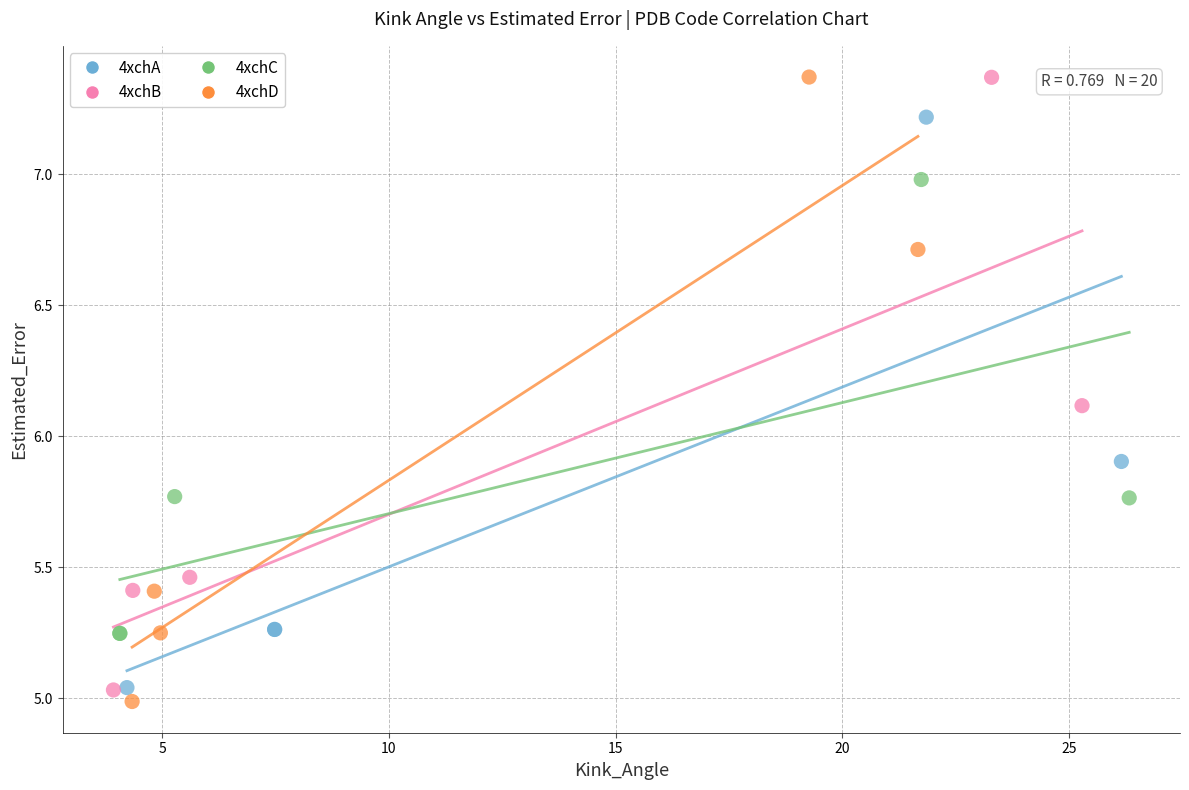

Which series has the largest Y range (max minus min)?

4xchD